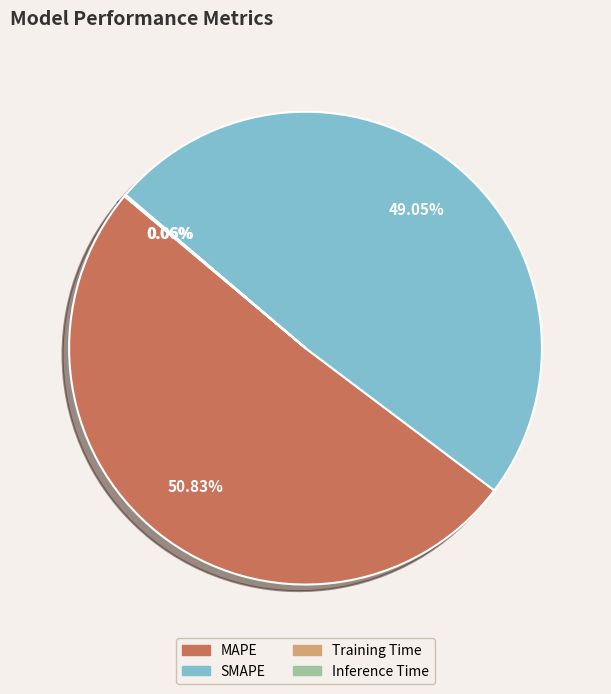

True or false: Inference Time accounts for 0% of the total.

True